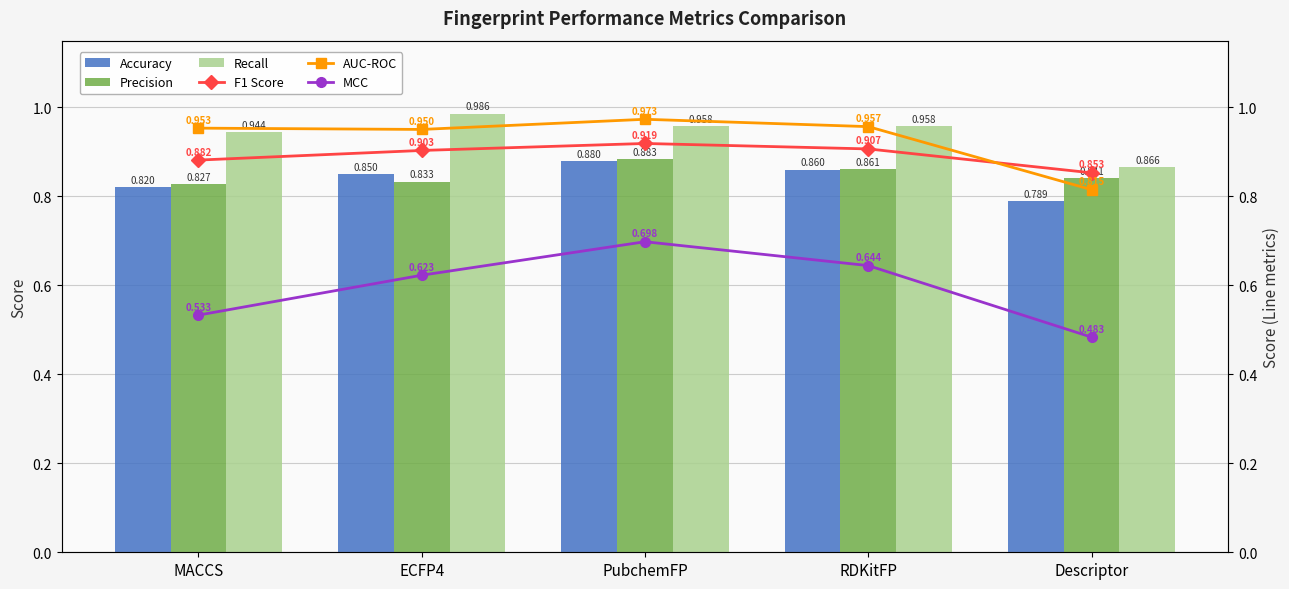

List the series in order of their peak value, highest first.

Recall, AUC-ROC, F1 Score, Precision, Accuracy, MCC